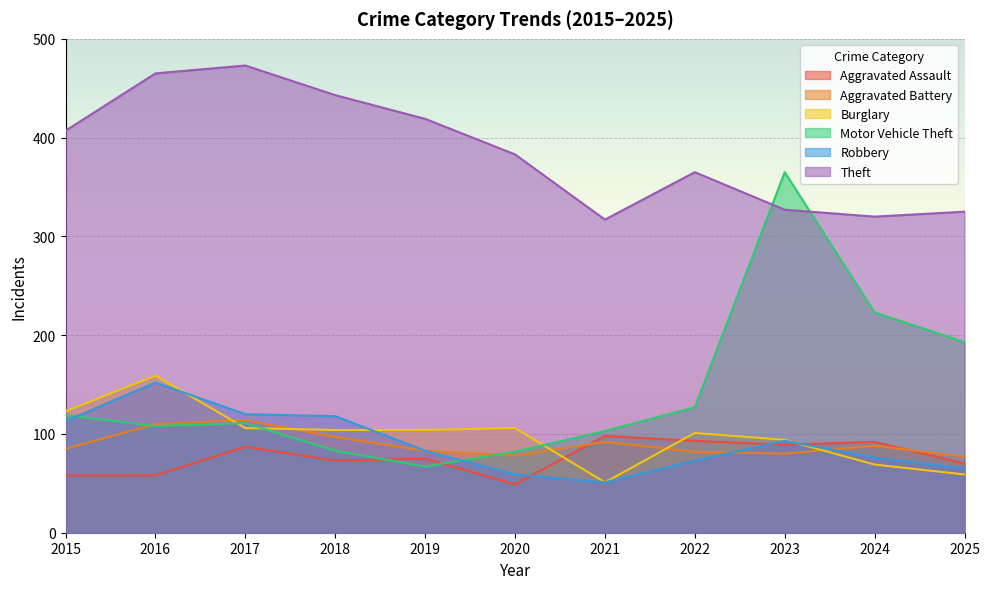

Reading left to right, extract all data points from this chart.

Aggravated Assault: 2015=58	2016=58	2017=87	2018=73	2019=75	2020=49	2021=98	2022=93	2023=89	2024=92	2025=70
Aggravated Battery: 2015=85	2016=110	2017=114	2018=97	2019=83	2020=78	2021=92	2022=82	2023=80	2024=88	2025=77
Burglary: 2015=123	2016=159	2017=106	2018=104	2019=104	2020=106	2021=51	2022=101	2023=94	2024=69	2025=59
Motor Vehicle Theft: 2015=119	2016=108	2017=111	2018=83	2019=67	2020=82	2021=103	2022=127	2023=365	2024=223	2025=193
Robbery: 2015=113	2016=152	2017=120	2018=118	2019=83	2020=59	2021=51	2022=73	2023=93	2024=76	2025=65
Theft: 2015=407	2016=465	2017=473	2018=443	2019=419	2020=383	2021=317	2022=365	2023=327	2024=320	2025=325